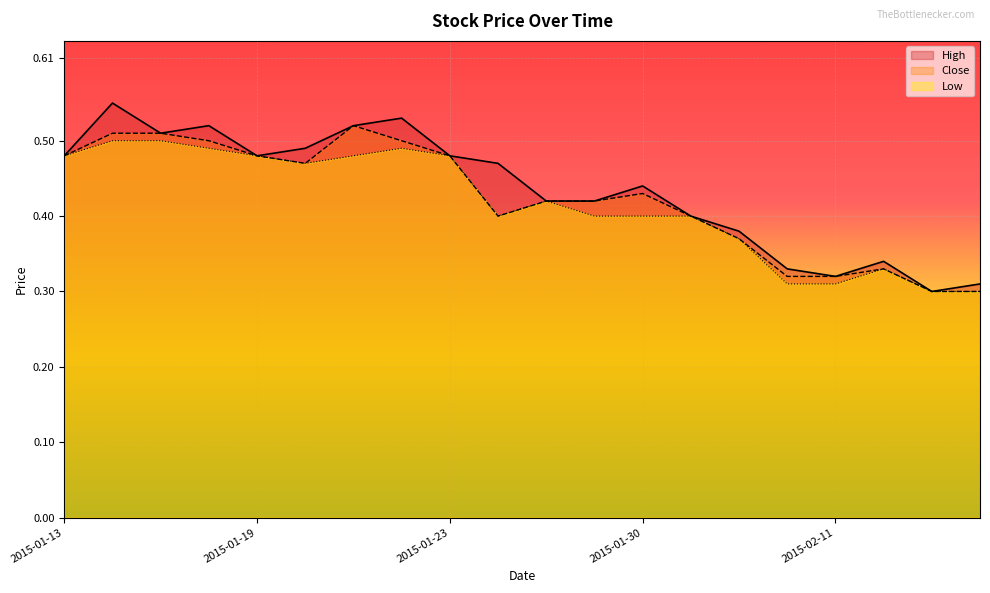

What is the label of the 8th point from the left?

2015-01-22